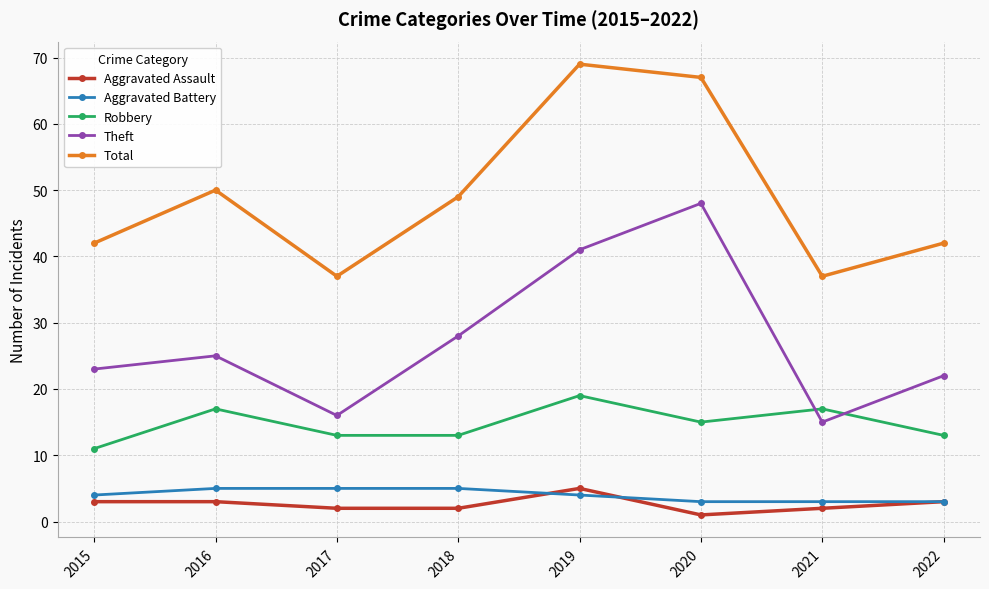

What is the spread (max minus min) of values at 2019?

65